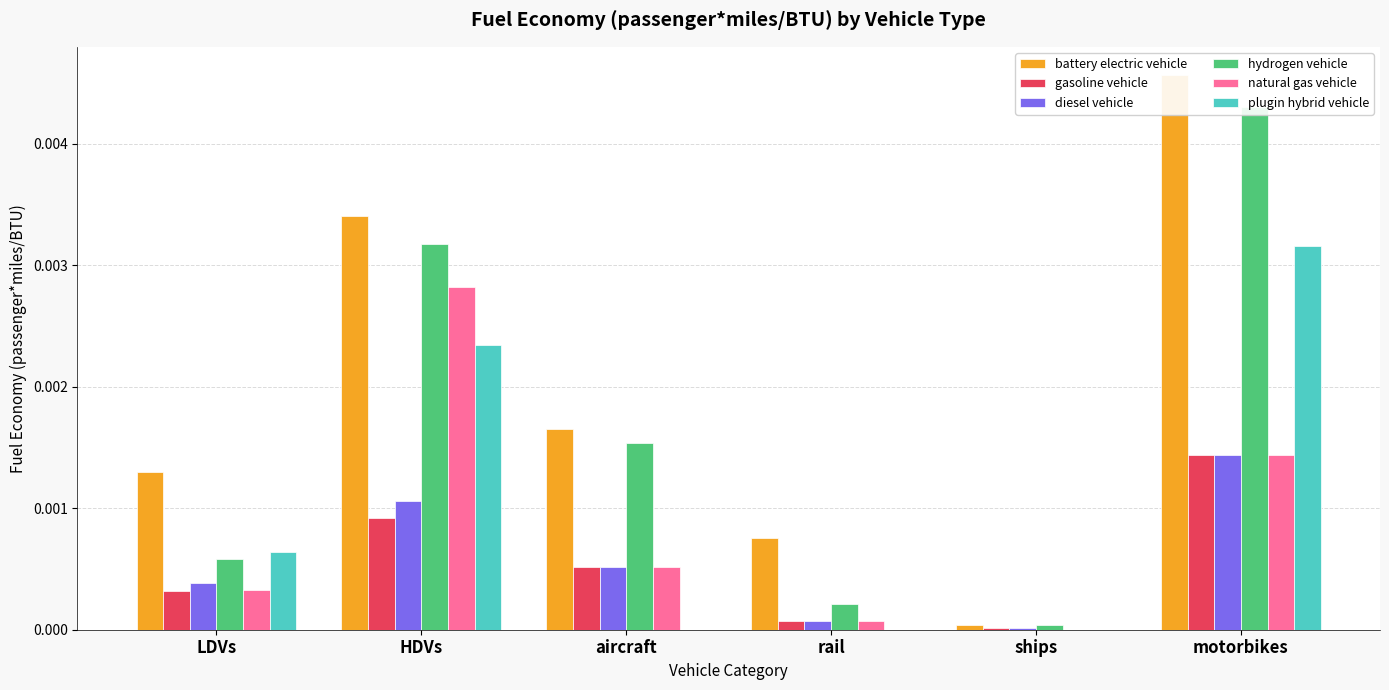

At which category does the chart reach its peak across all series?

motorbikes